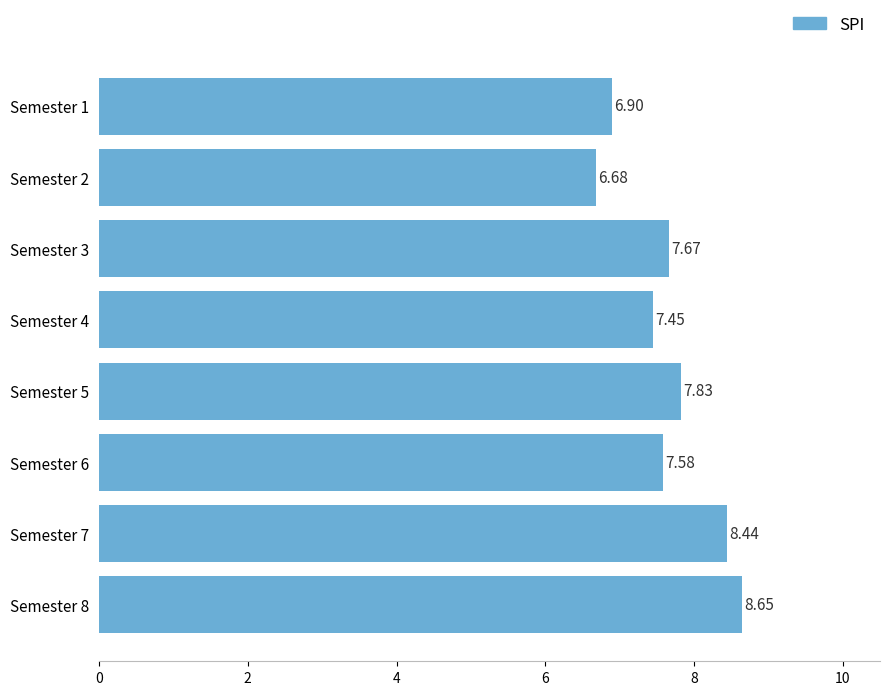

What is the difference between the maximum and minimum values?

2.0